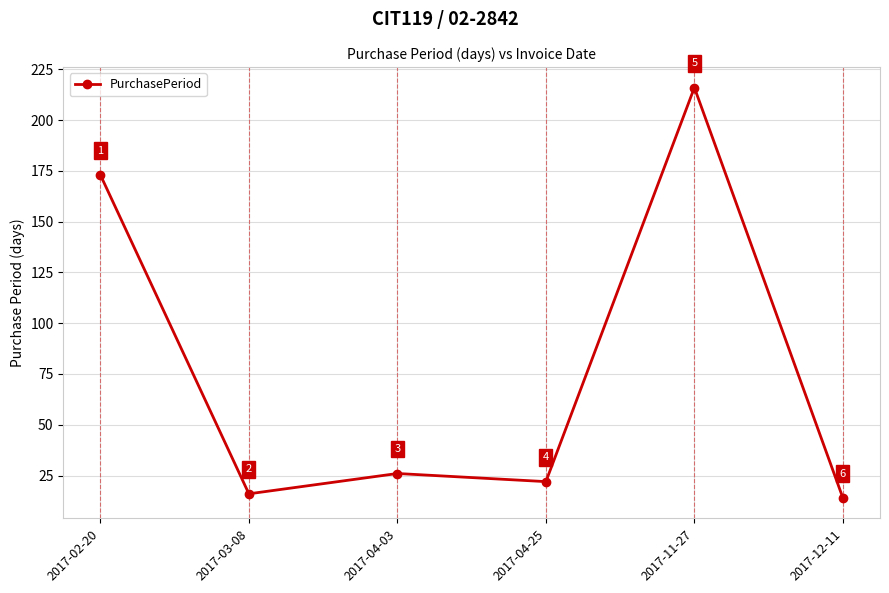

List the labels in order of value, smallest first.

2017-12-11, 2017-03-08, 2017-04-25, 2017-04-03, 2017-02-20, 2017-11-27